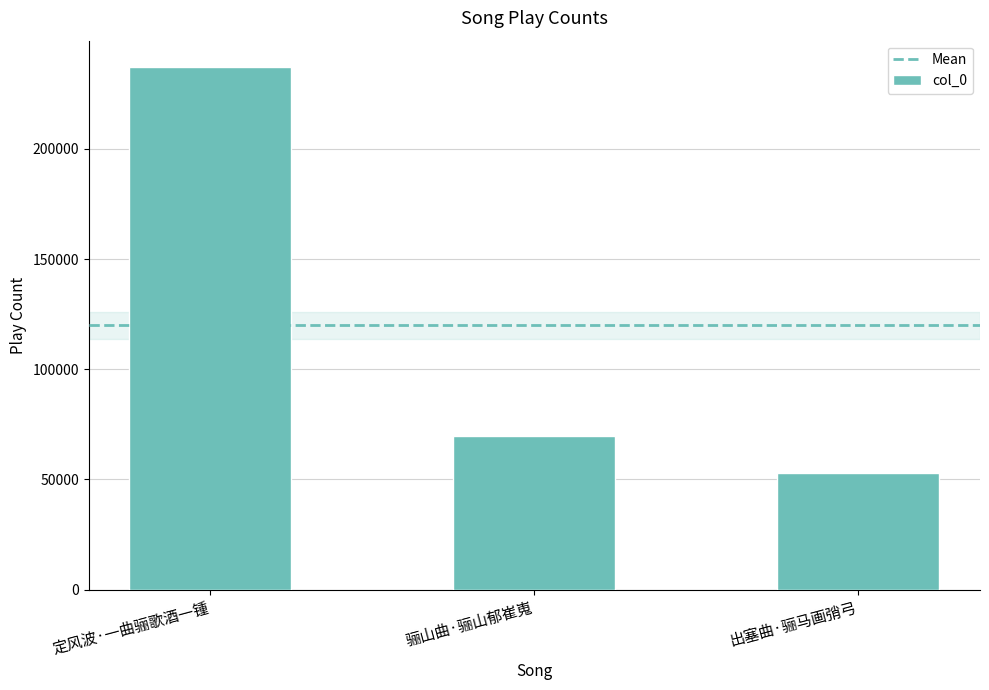

Approximately how many times larger is the value at 定风波·一曲骊歌酒一锺 compared to 出塞曲·骊马画弰弓?

4.5